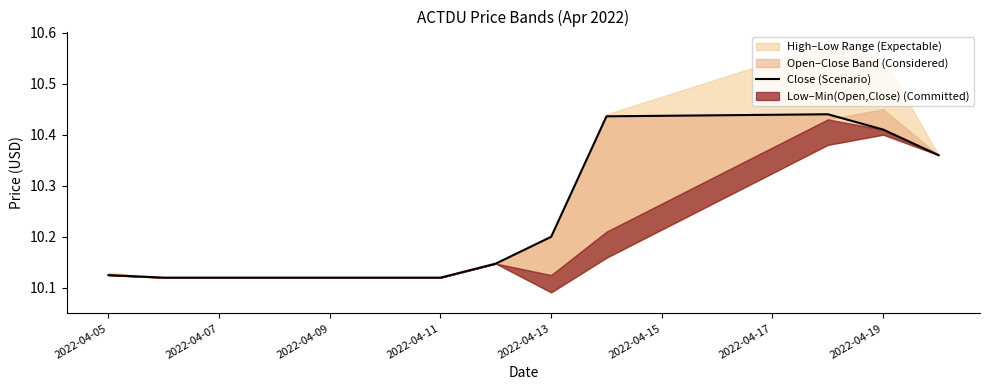

What is the ratio of the value at 2022-04-05 to the value at 2022-04-19?

1.0